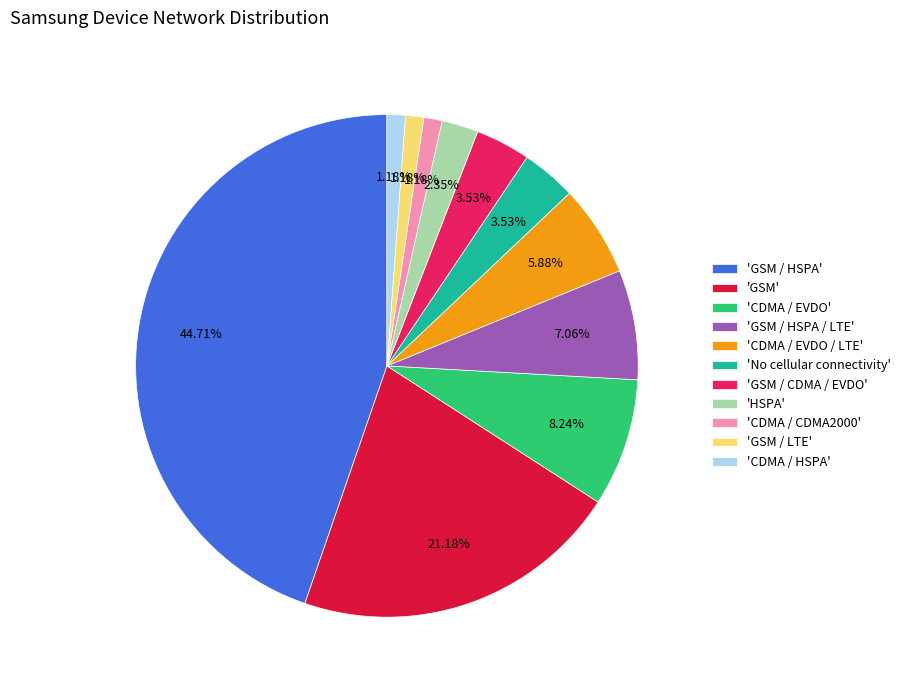

Does any single category account for the majority?

No